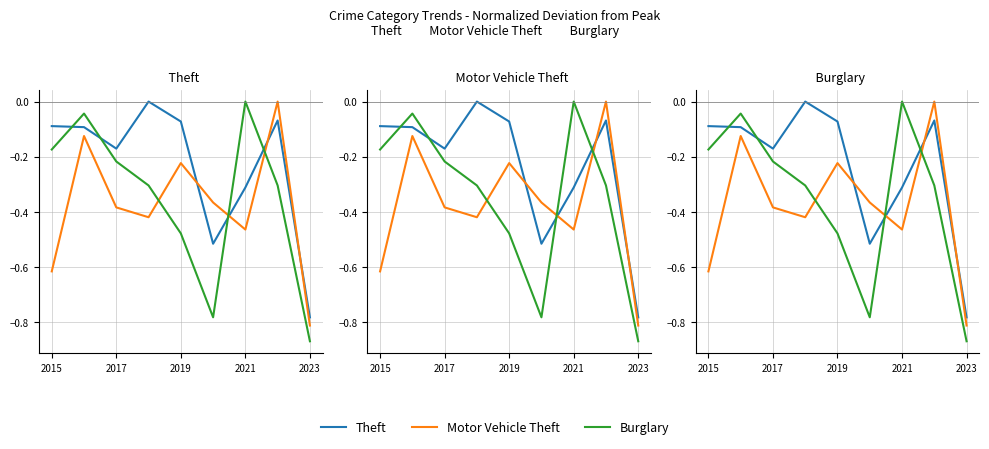

What is the label of the 1st point from the left?

2015